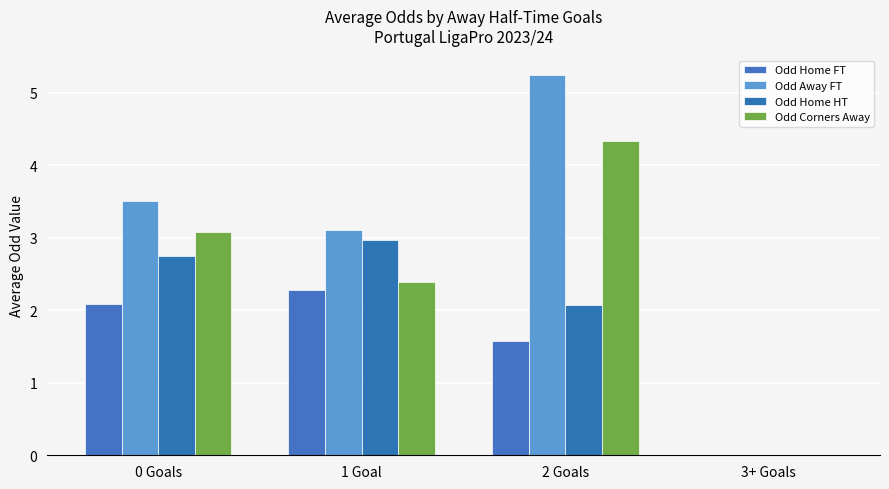

Count the number of categories in the chart.

4